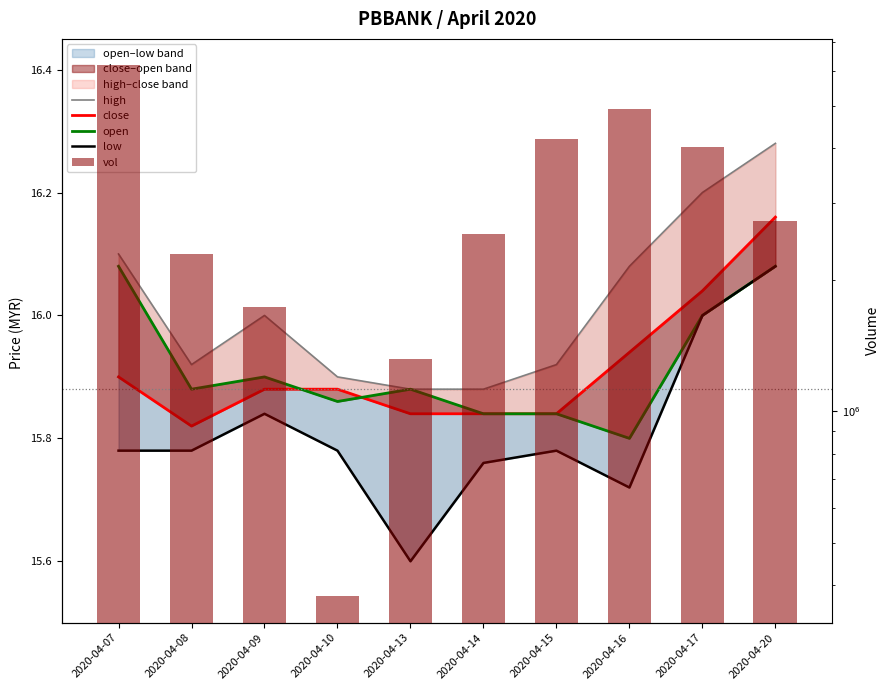

Which category has the highest value in the low series?

2020-04-20